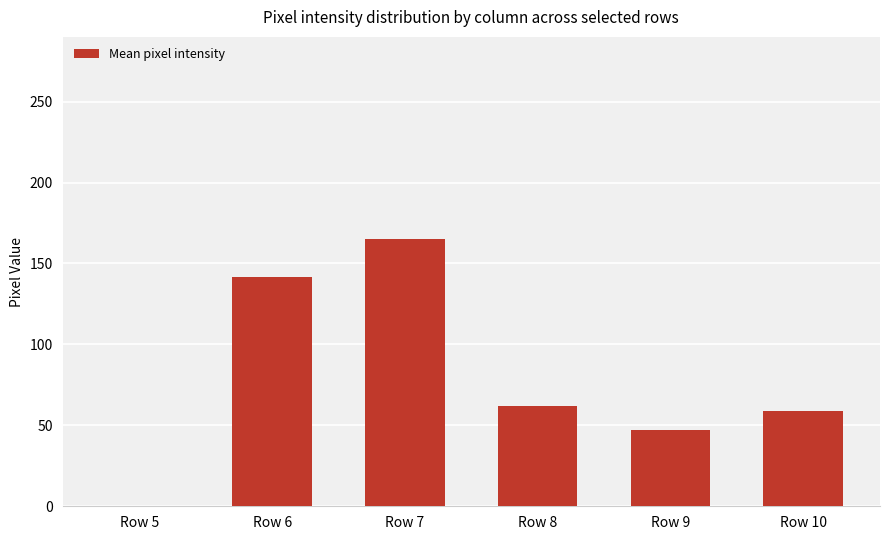

What is the difference between the values at Row 6 and Row 8?

80.0